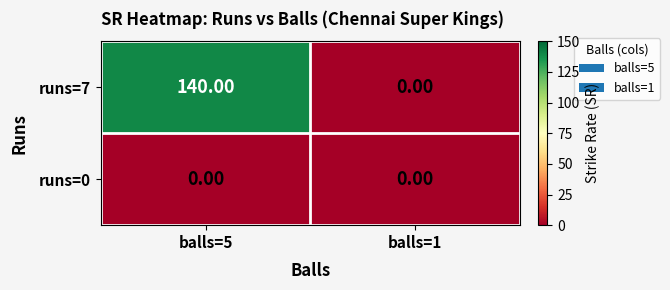

Which series has the widest spread of values?

runs=7